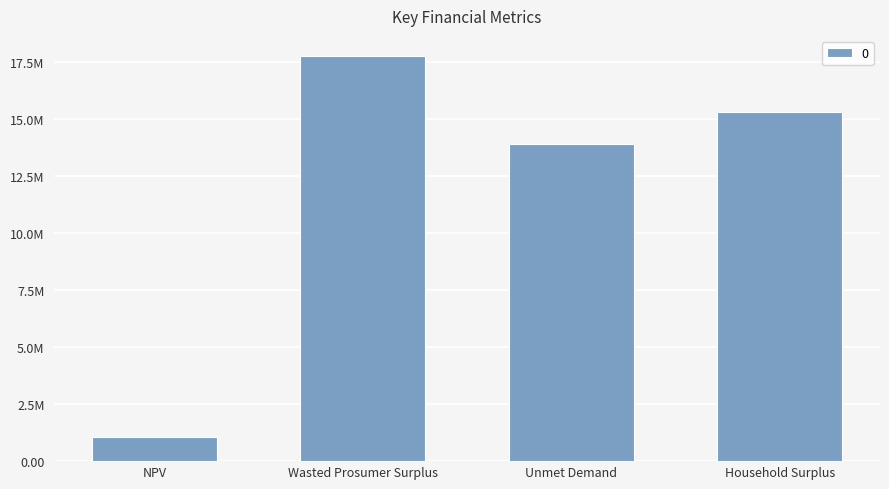

What is the change in value from NPV to Unmet Demand?

+12840277.3